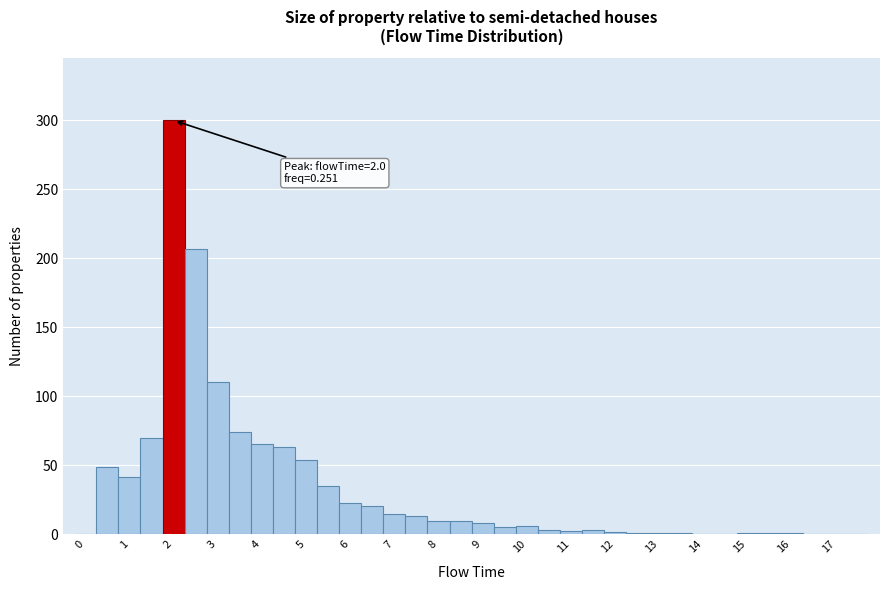

Which range on the x-axis has the tallest bar?

1.75 to 2.25